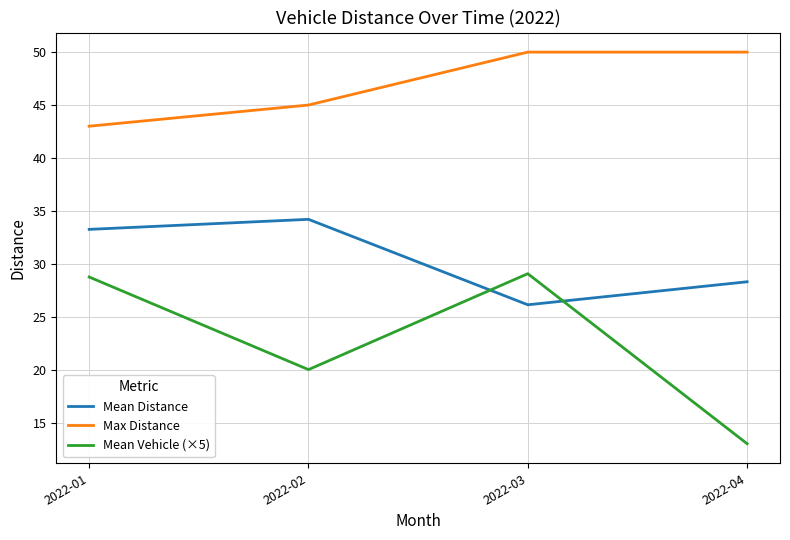

Which series has the widest spread of values?

Mean Vehicle (×5)